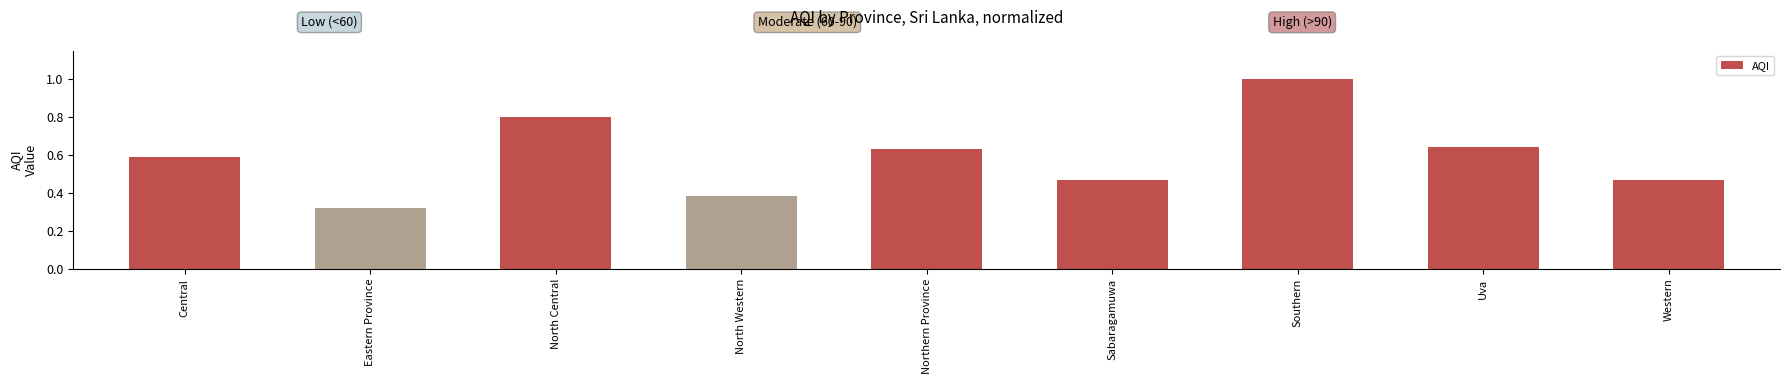

What is the sum of all values?

5.3